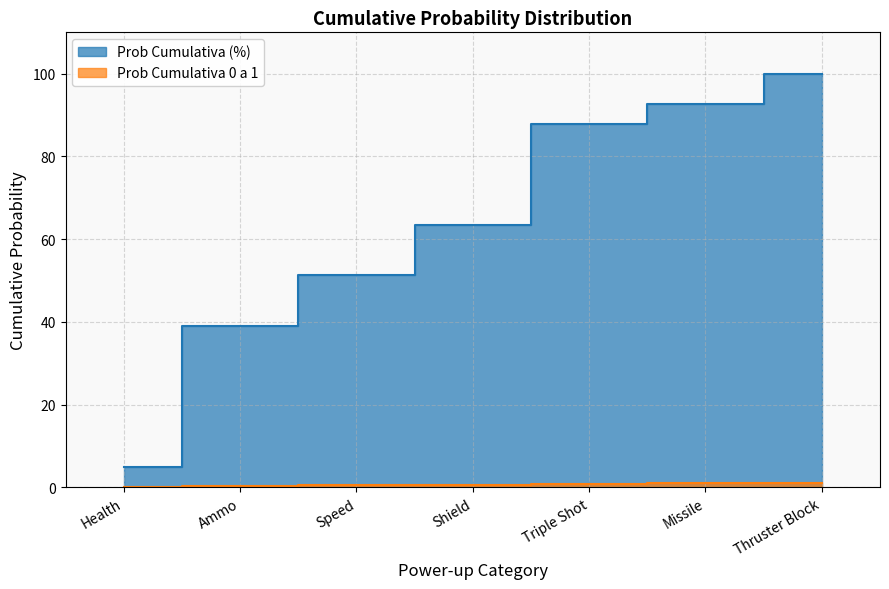

True or false: Prob Cumulativa 0 a 1 and Prob Cumulativa (%) intersect in this chart.

False